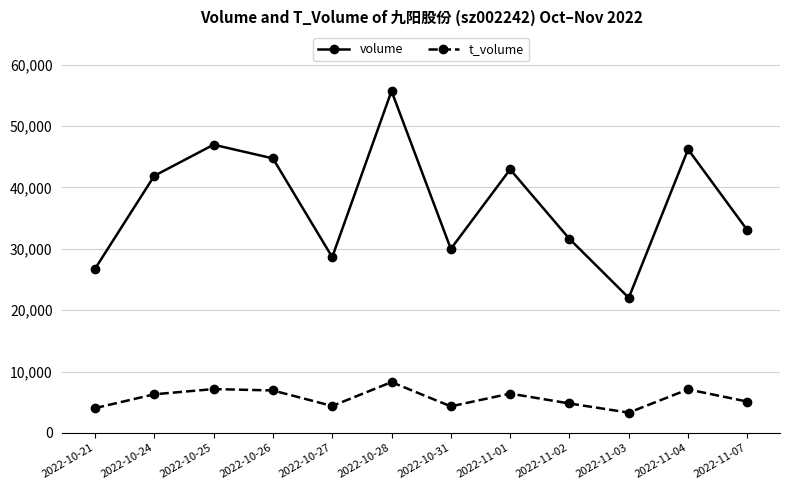

What is the spread (max minus min) of values at 2022-11-02?

26822